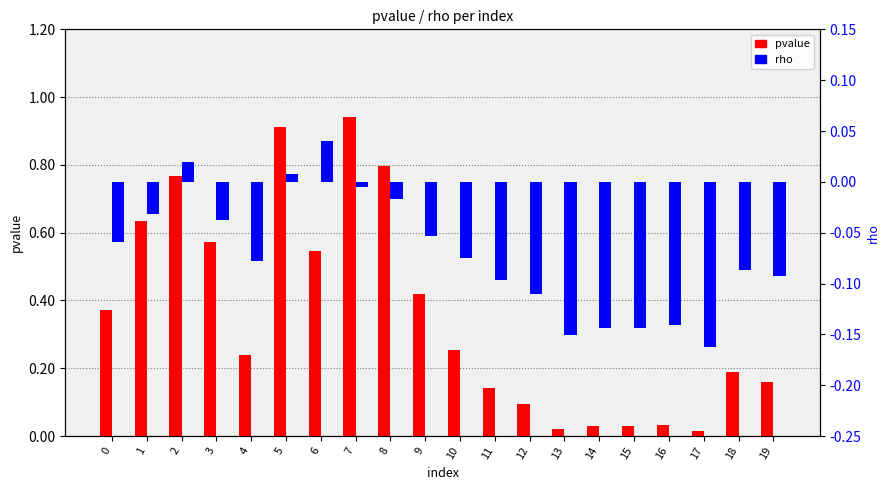

What is the highest value of the pvalue series?

0.9